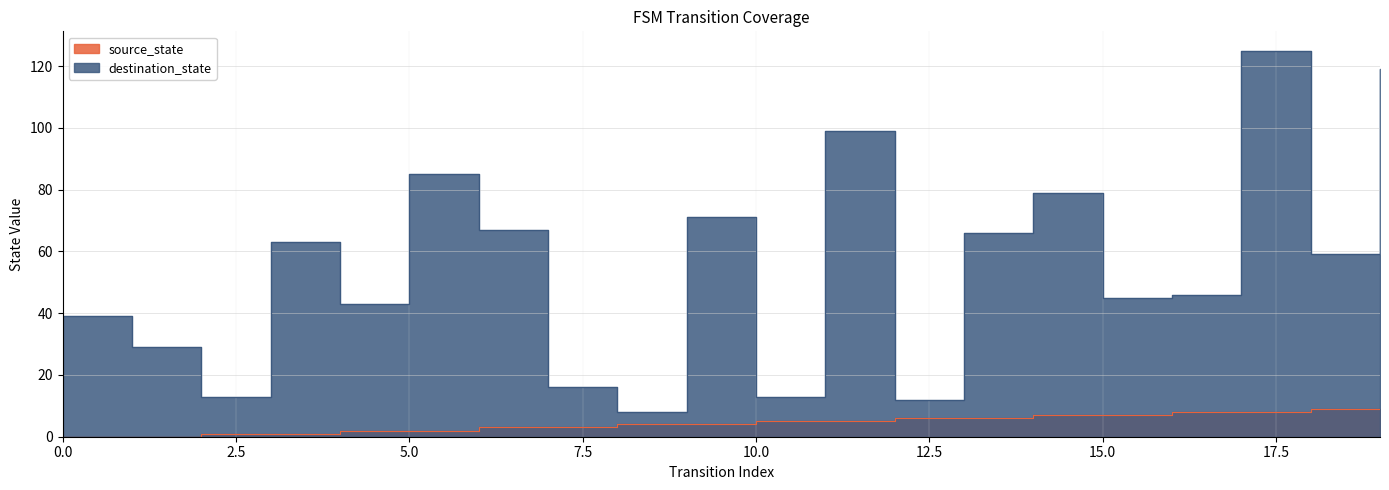

List the series in order of their peak value, highest first.

destination_state, source_state